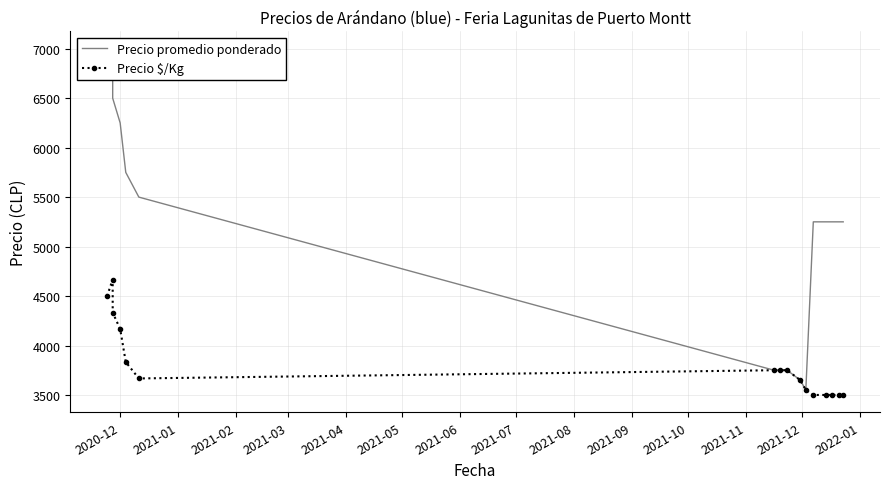

Which series has the widest spread of values?

Precio promedio ponderado